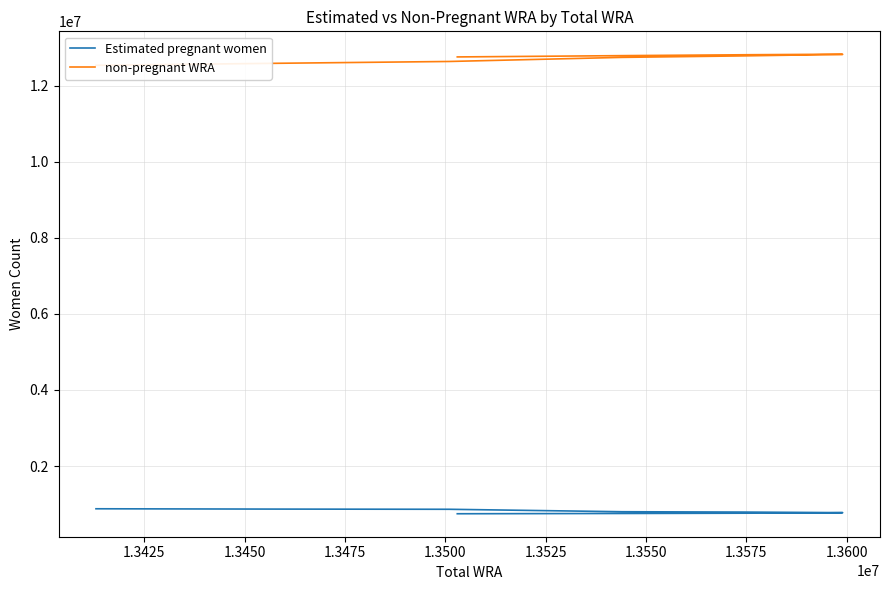

What is the lowest value of the Estimated pregnant women series?

746379.4